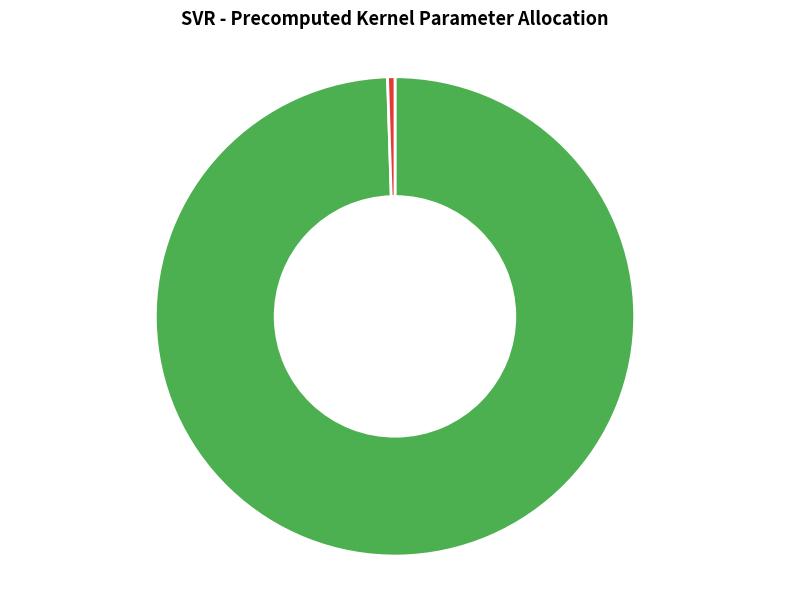

To the nearest percent, what is the average slice percentage?

50%